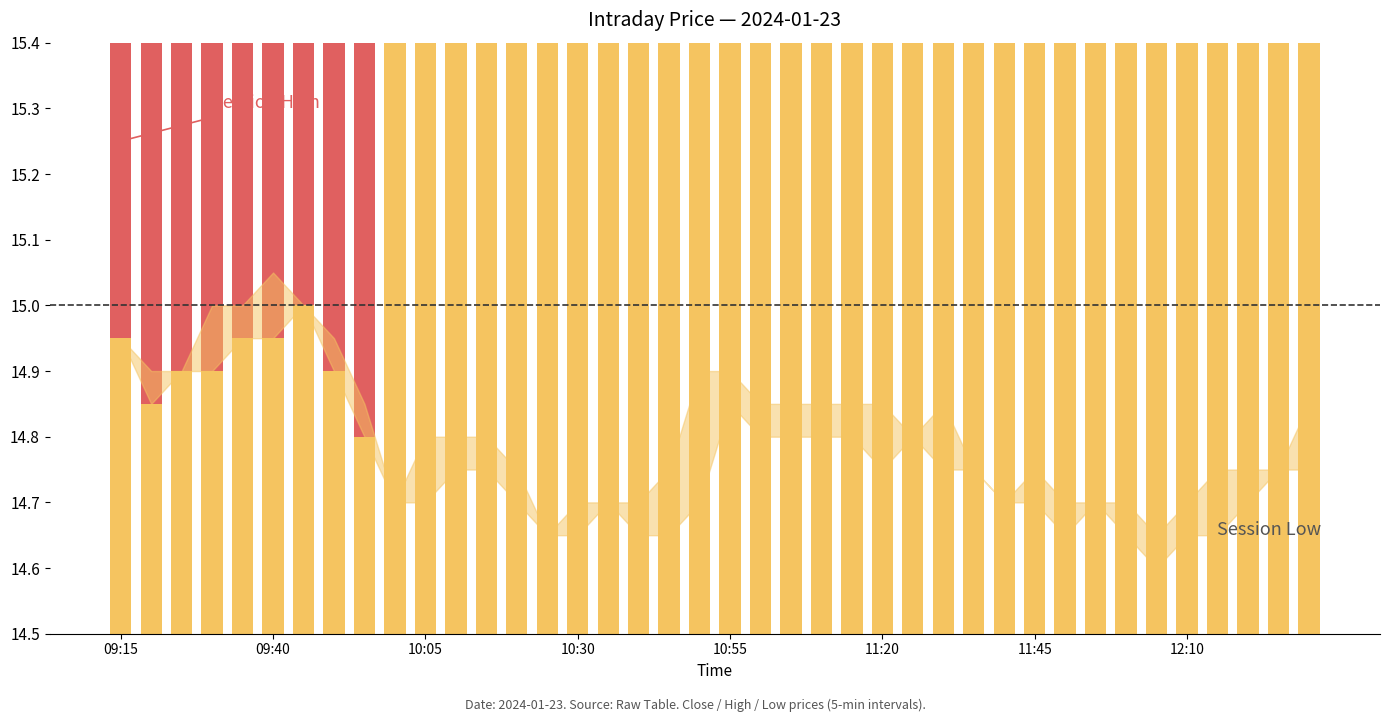

Which series has the widest spread of values?

High